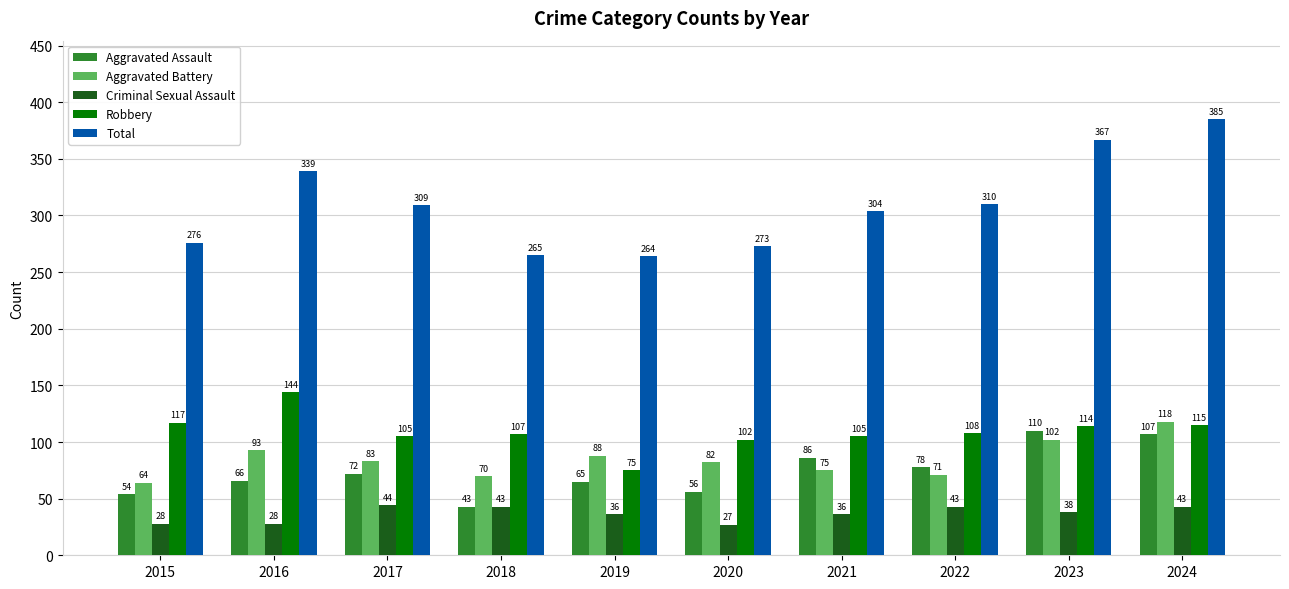

How many series are shown in this chart?

5